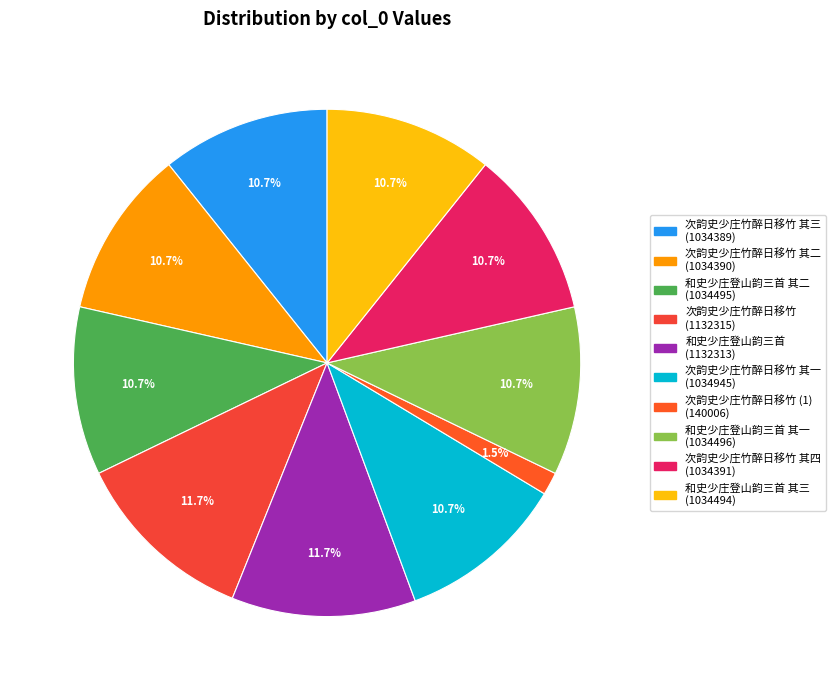

Which slice is the largest?

次韵史少庄竹醉日移竹